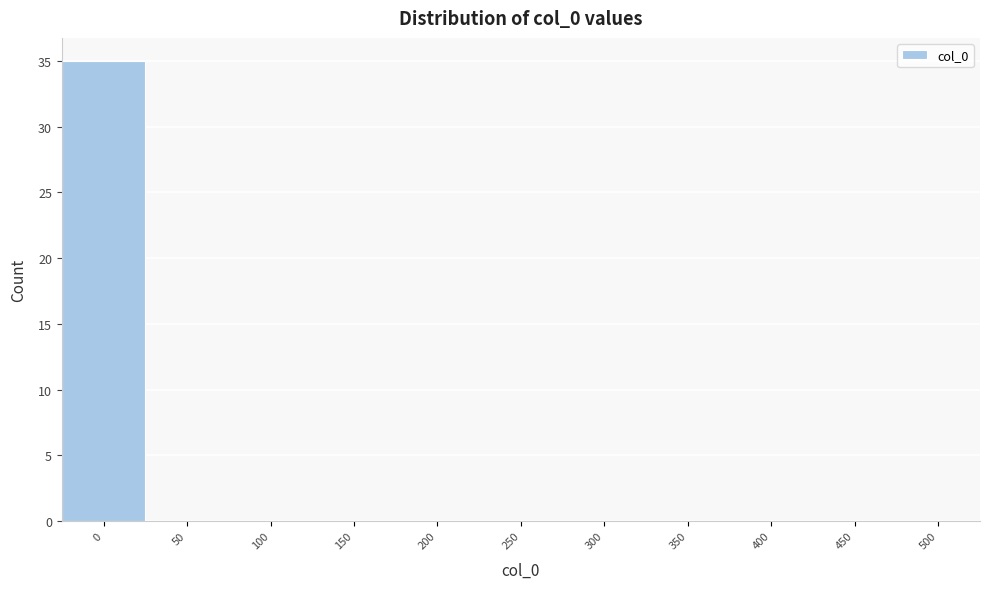

Reading left to right, list all the values displayed in this chart.

0=35	50=0	100=0	150=0	200=0	250=0	300=0	350=0	400=0	450=0	500=0